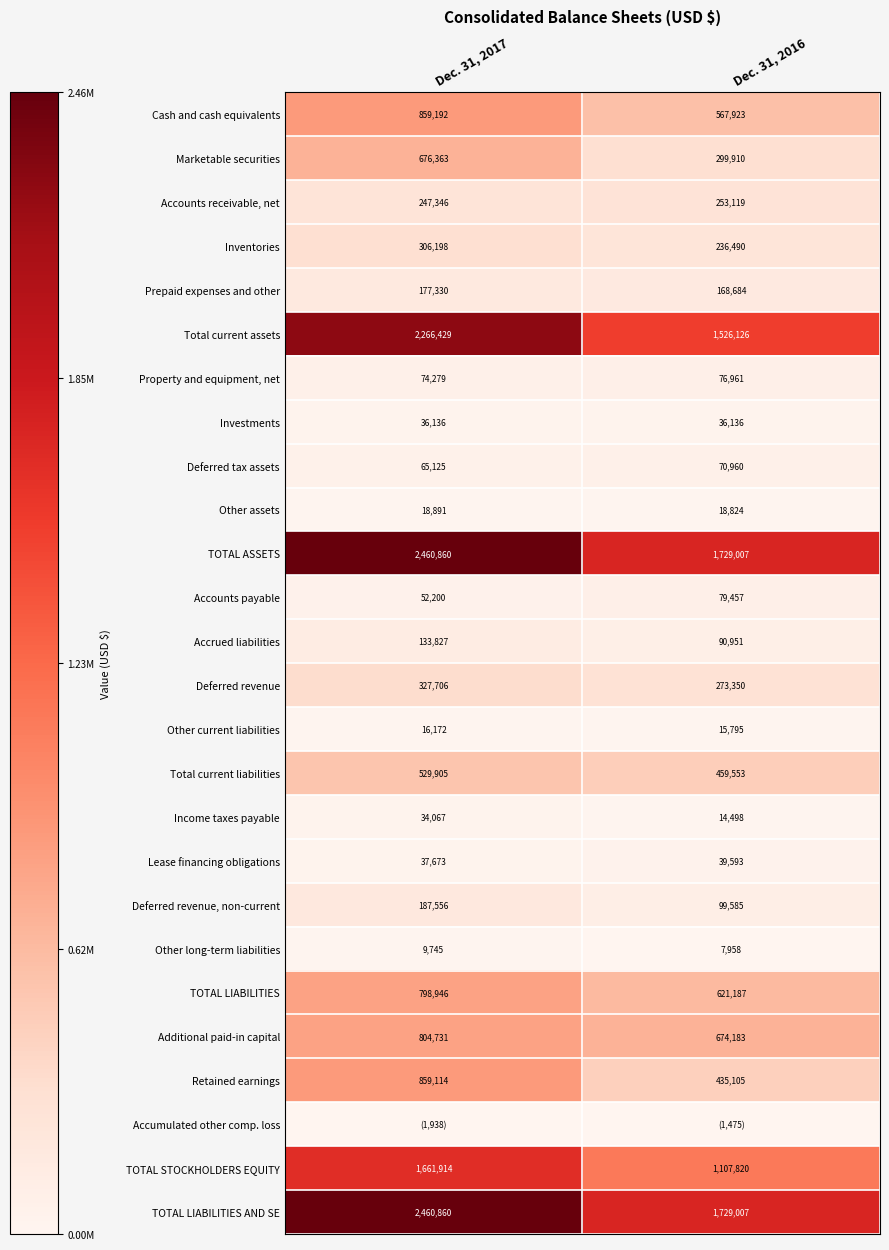

How many values in the Lease financing obligations series are below 39593?

1